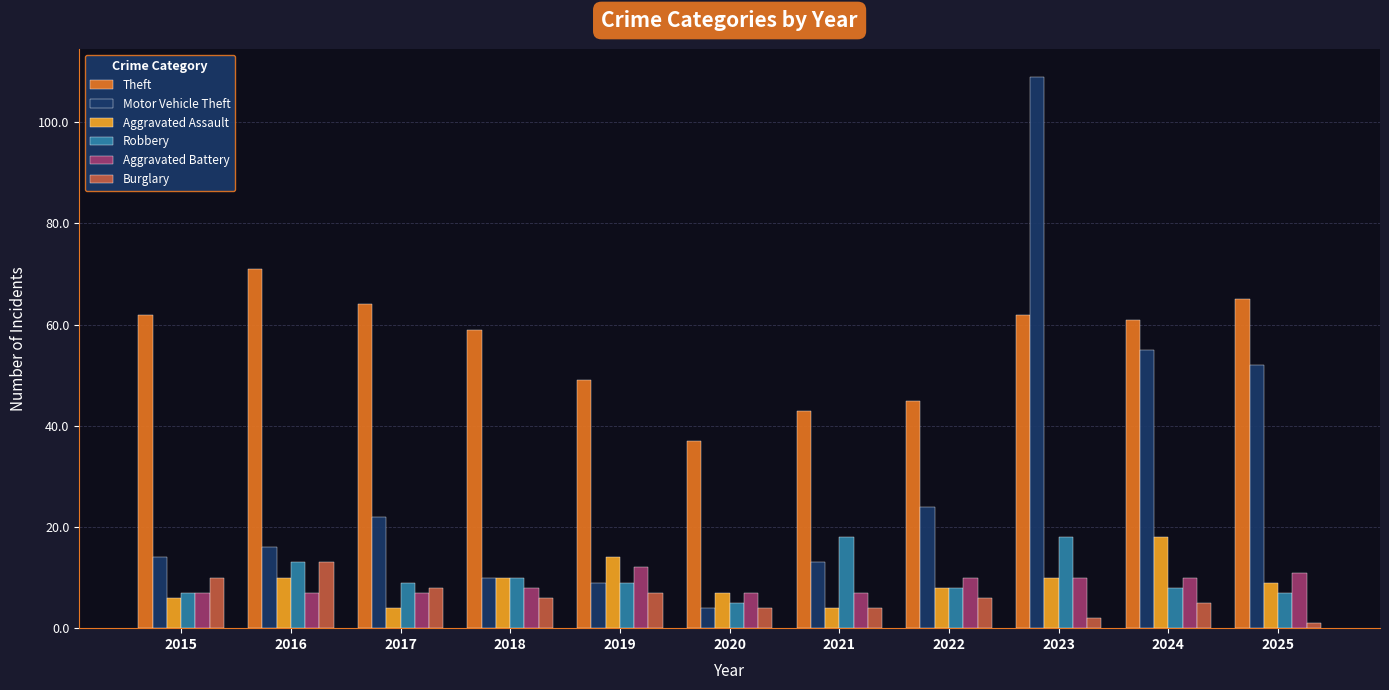

What is the difference between the Aggravated Assault values at 2016 and 2019?

4